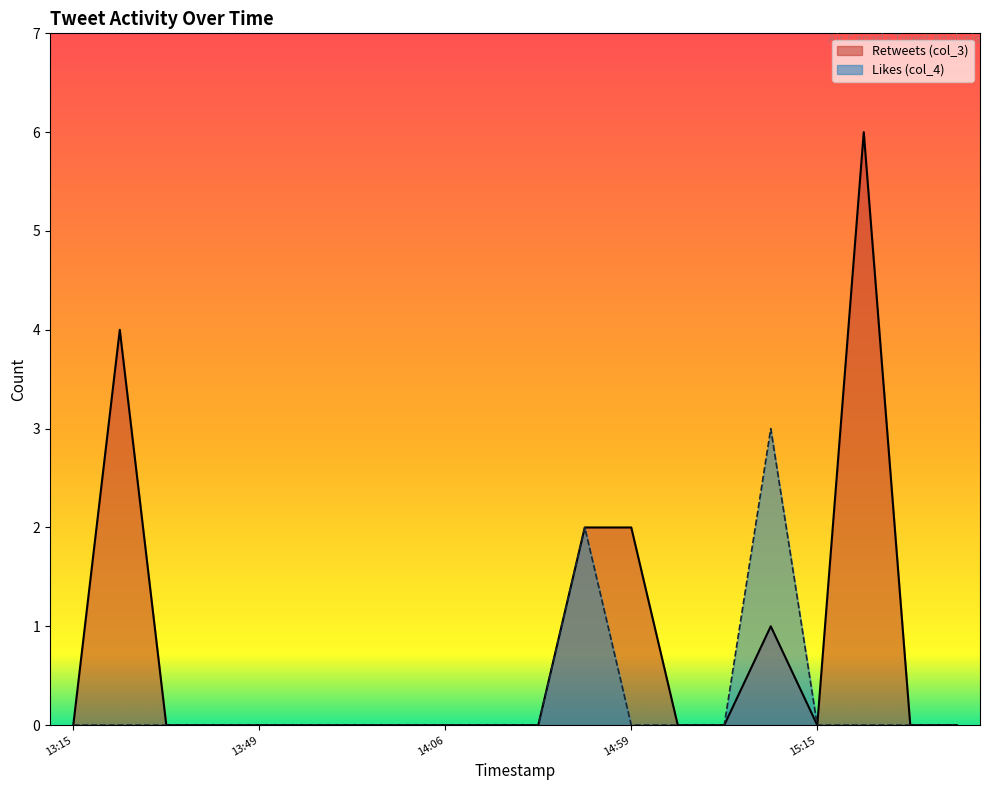

True or false: Likes (col_4) and Retweets (col_3) cross at least once.

False